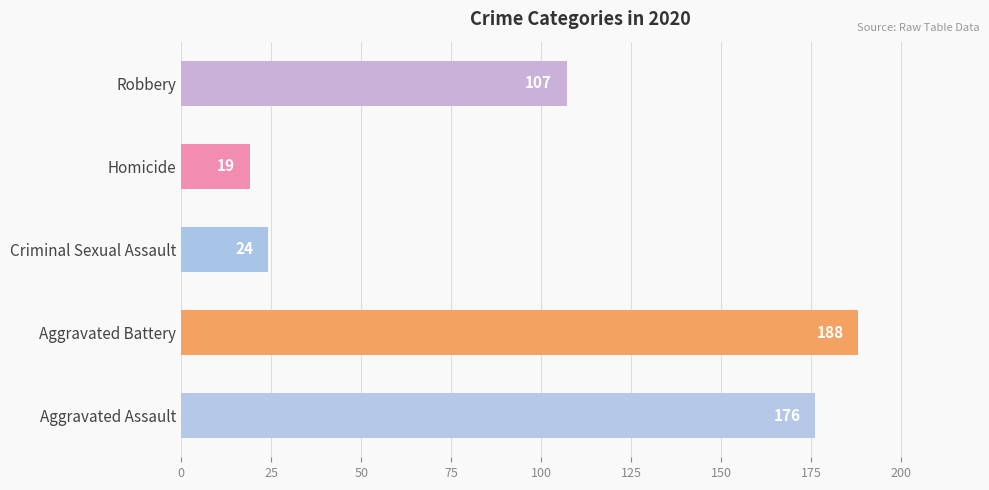

At which category does the chart reach its peak across all series?

Aggravated Battery